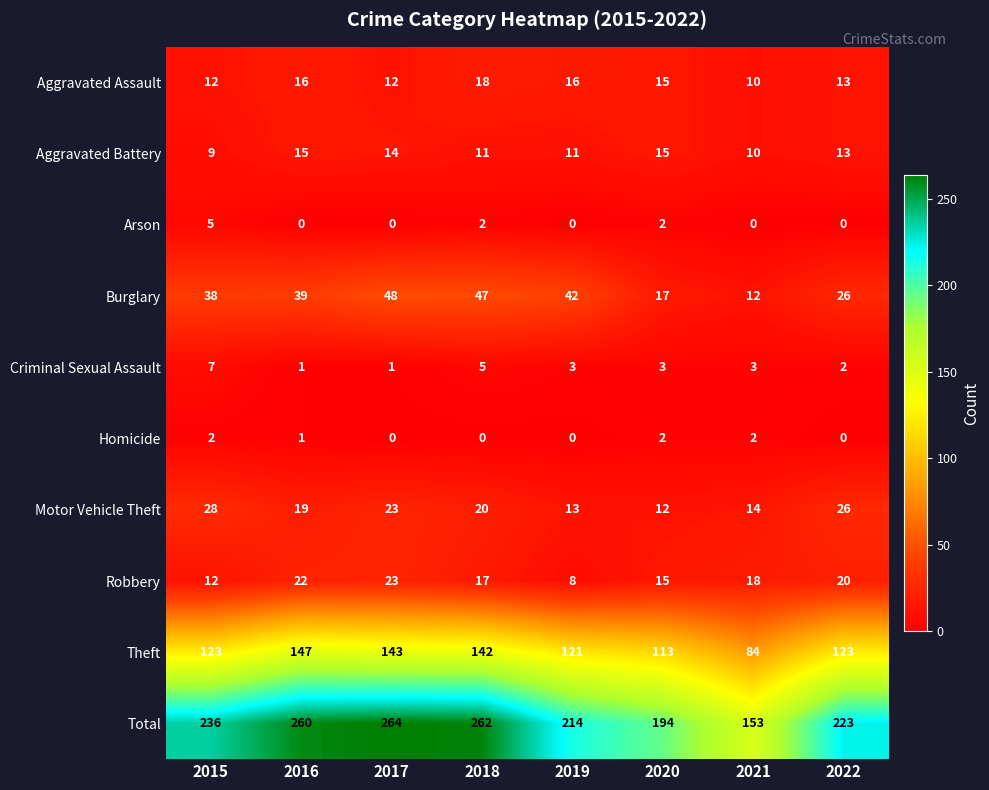

The Total series shows 360 at 2016. True or false?

False